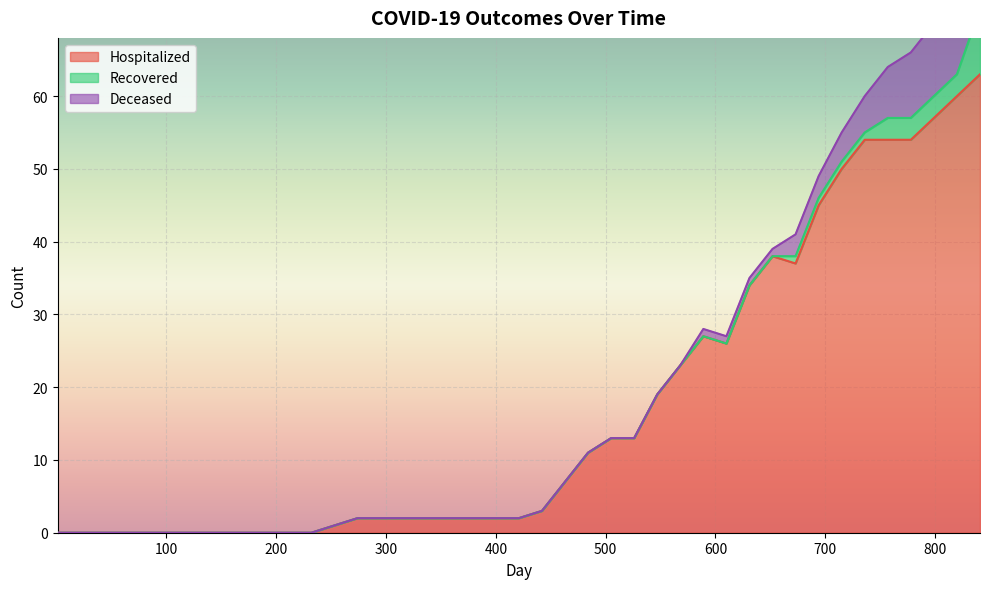

Reading left to right, what are all the values shown in this chart?

recovered: 1=0	43=0	64=0	85=0	106=0	127=0	148=0	169=0	190=0	211=0	232=0	253=0	274=0	295=0	316=0	337=0	358=0	379=0	400=0	421=0	442=0	463=0	484=0	505=0	526=0	547=0	568=0	589=0	610=0	631=0	652=0	673=1	694=1	715=1	736=1	757=3	778=3	799=3	820=3	841=9
hospitalized: 1=0	43=0	64=0	85=0	106=0	127=0	148=0	169=0	190=0	211=0	232=0	253=1	274=2	295=2	316=2	337=2	358=2	379=2	400=2	421=2	442=3	463=7	484=11	505=13	526=13	547=19	568=23	589=27	610=26	631=34	652=38	673=37	694=45	715=50	736=54	757=54	778=54	799=57	820=60	841=63
deceased: 1=0	43=0	64=0	85=0	106=0	127=0	148=0	169=0	190=0	211=0	232=0	253=0	274=0	295=0	316=0	337=0	358=0	379=0	400=0	421=0	442=0	463=0	484=0	505=0	526=0	547=0	568=0	589=1	610=1	631=1	652=1	673=3	694=3	715=4	736=5	757=7	778=9	799=10	820=11	841=11